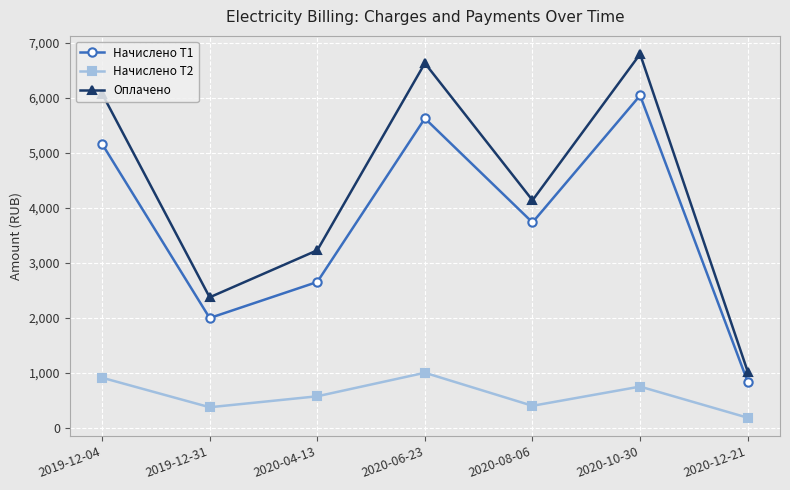

Is it true that Начислено Т1 equals 1501.7 at 2020-12-21?

False